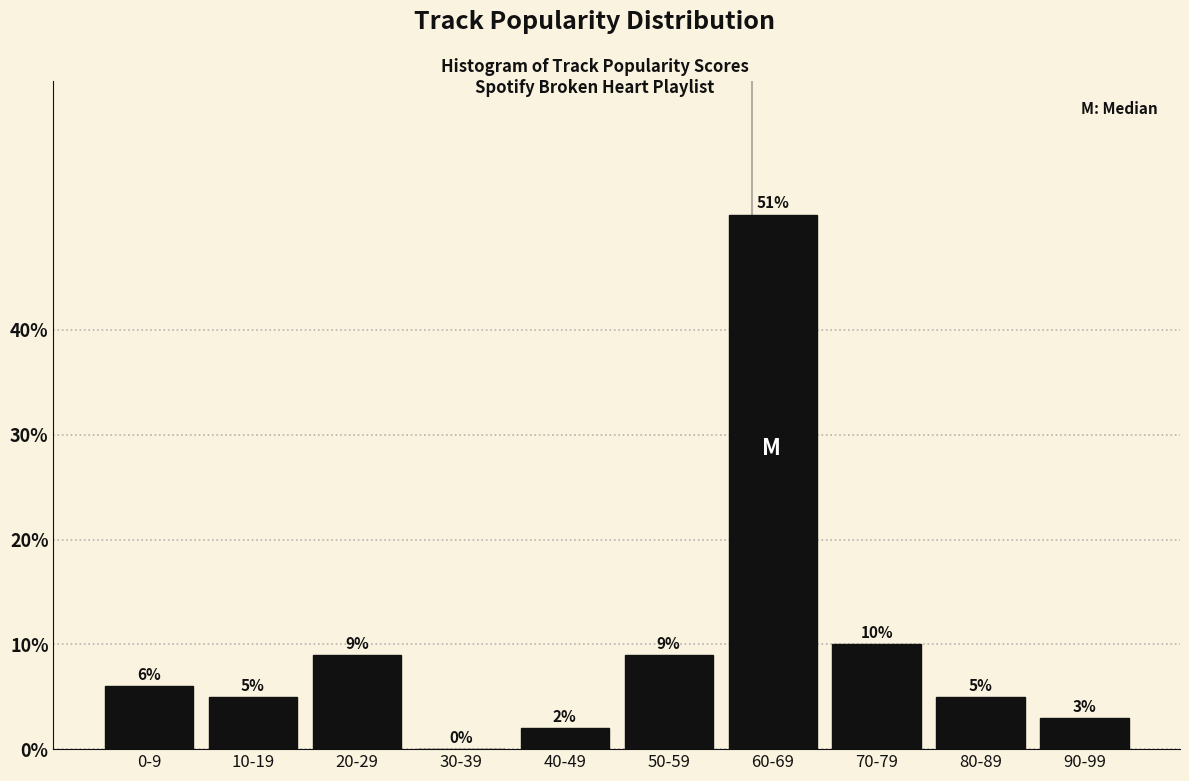

Reading right to left, what are all the values shown in this chart?

90-99=3	80-89=5	70-79=10	60-69=51	50-59=9	40-49=2	30-39=0	20-29=9	10-19=5	0-9=6